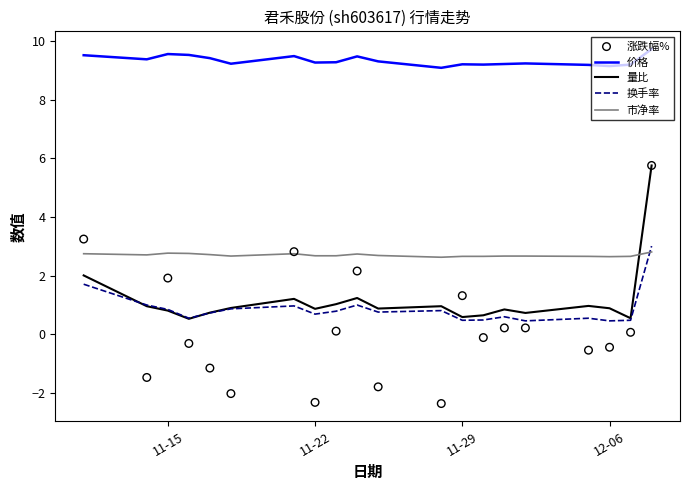

Which series contains the highest Y value?

价格